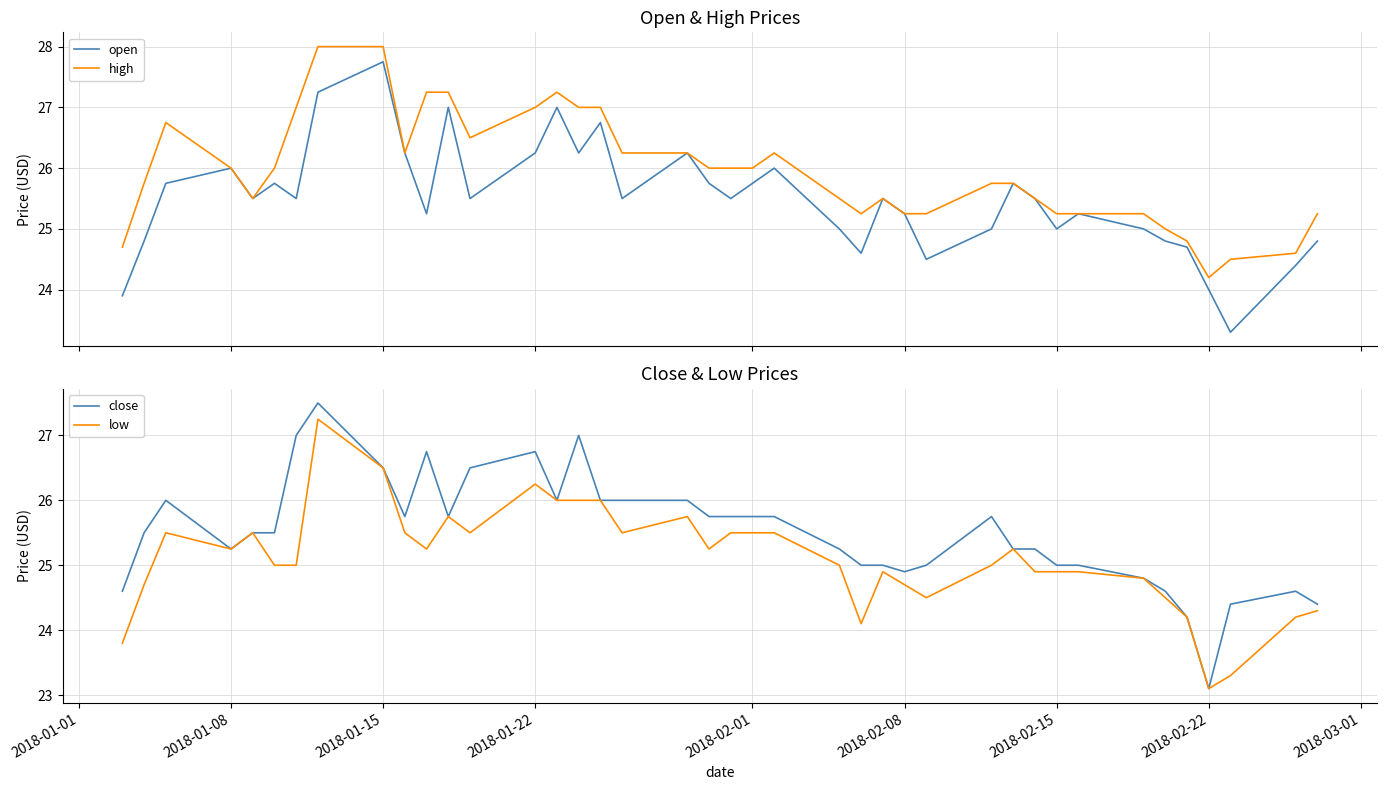

The value of close at 2018-02-15 is 25.0. True or false?

True